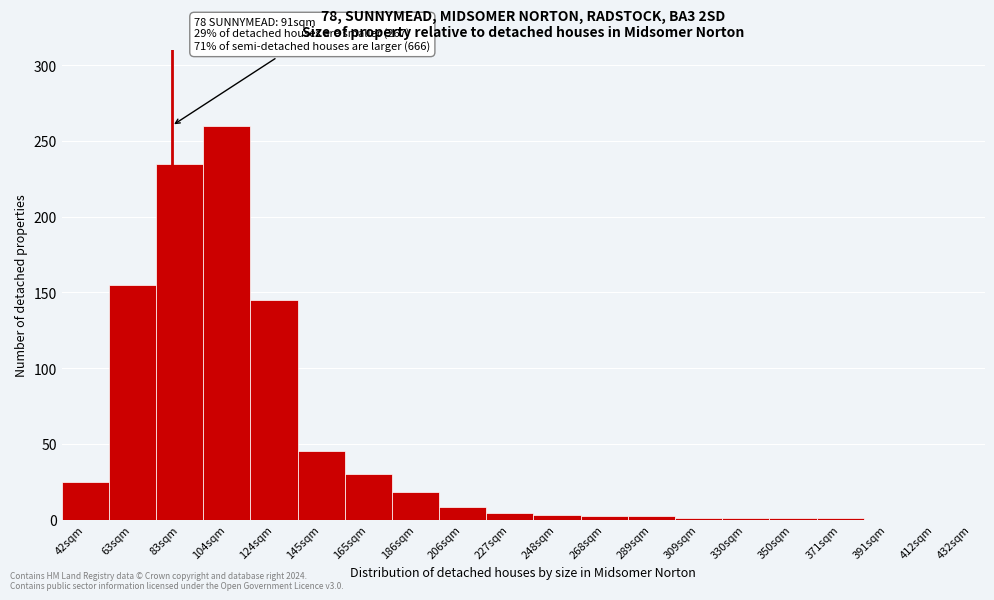

What is the sum of all values?

936